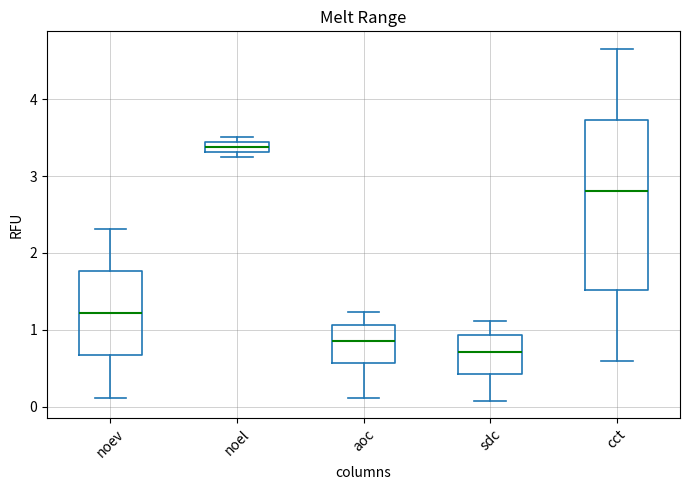

Comparing the boxes themselves (not the whiskers), which one is the tallest?

cct